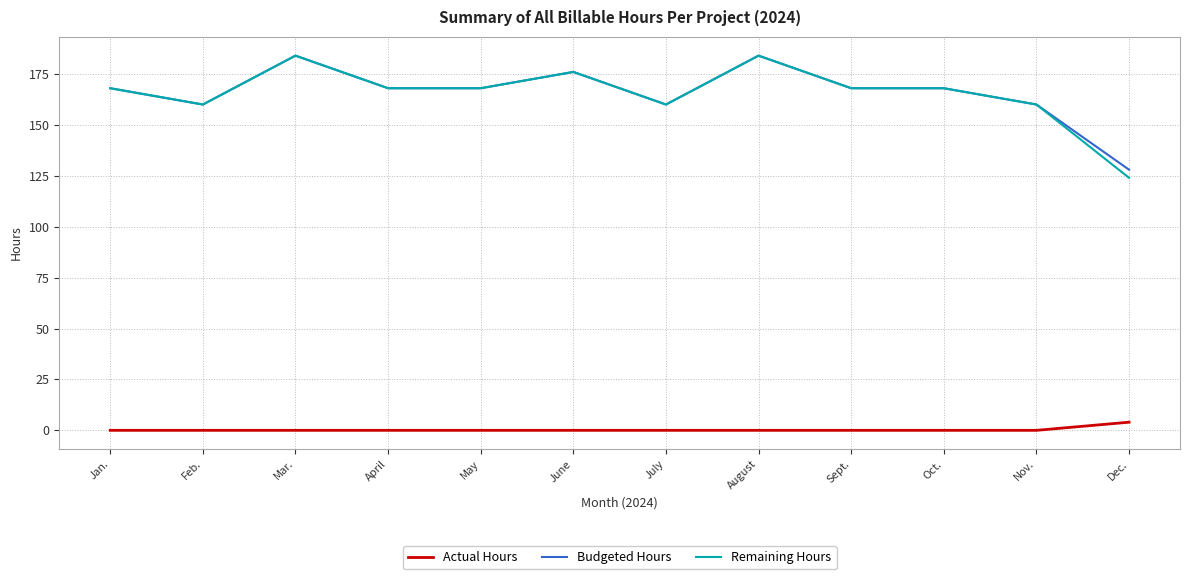

Where is the first local minimum for Budgeted Hours?

Feb.